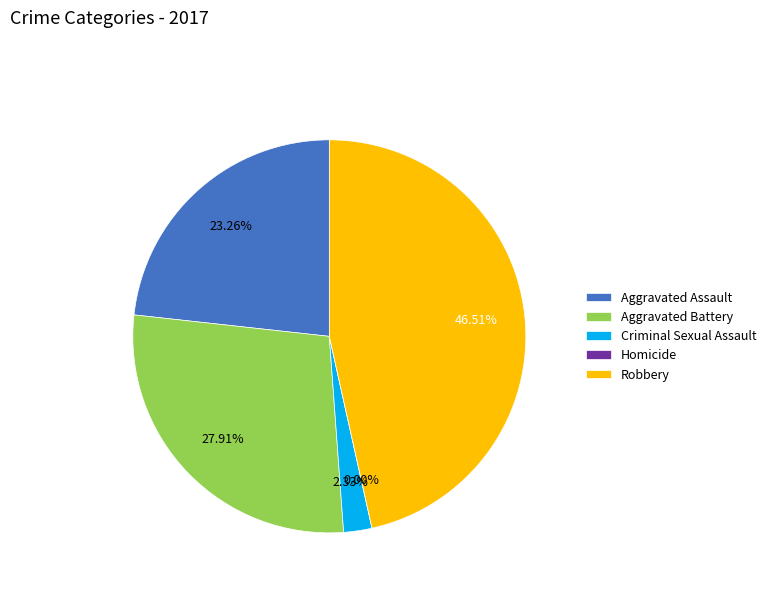

Is it true that Robbery is 61% of the pie?

False